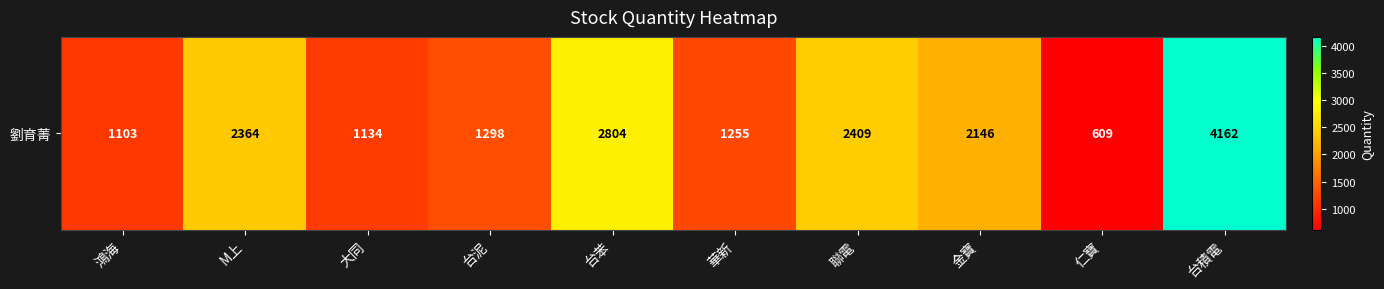

Reading right to left, what are all the values shown in this chart?

4162	609	2146	2409	1255	2804	1298	1134	2364	1103